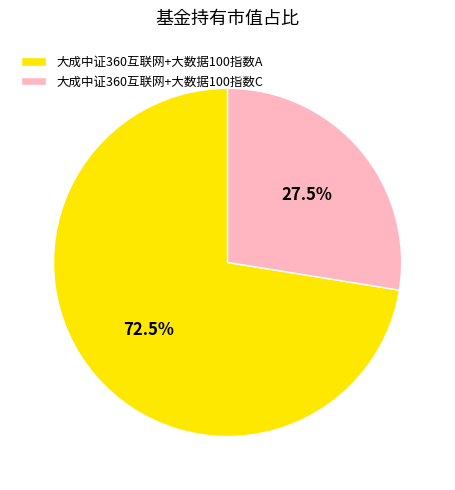

What is the smallest slice in the pie chart?

大成中证360互联网+大数据100指数C